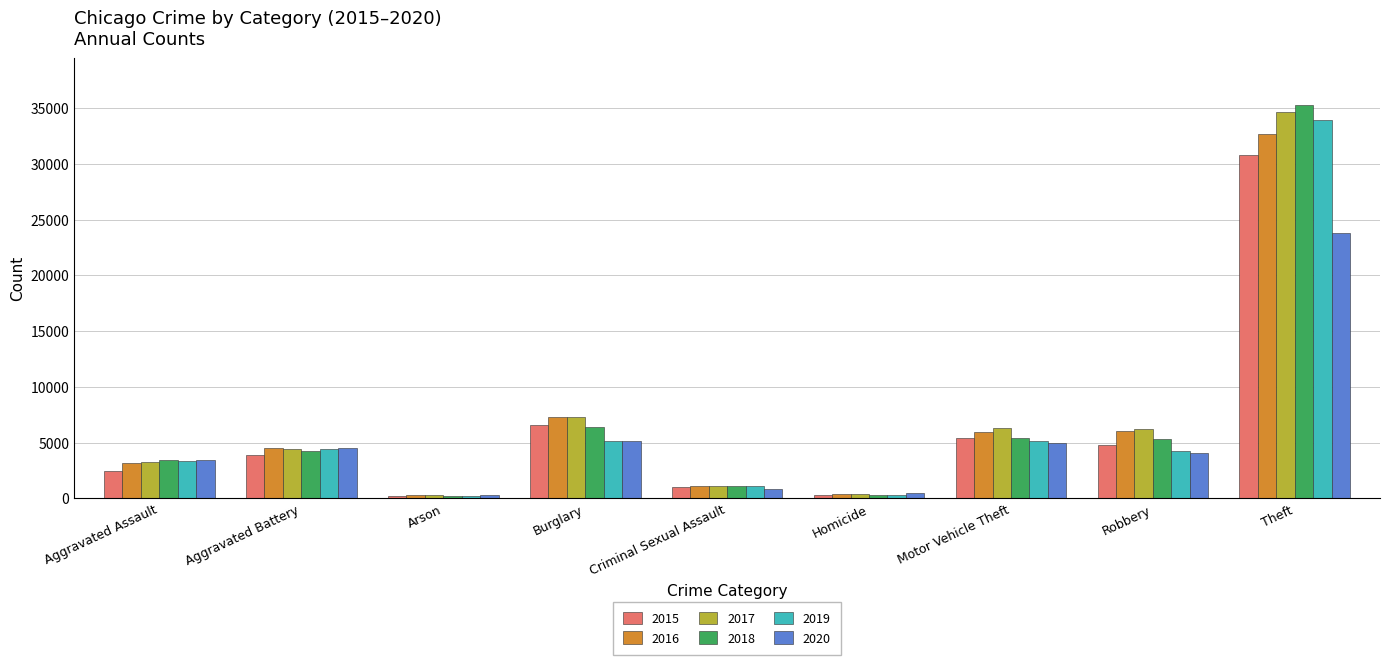

What value does the 2018 series have at Aggravated Battery?

4249